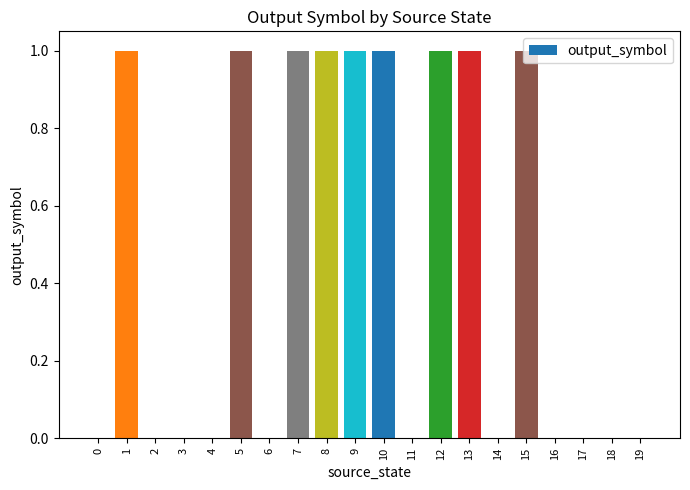

Is it true that the value at 5 is 0?

False